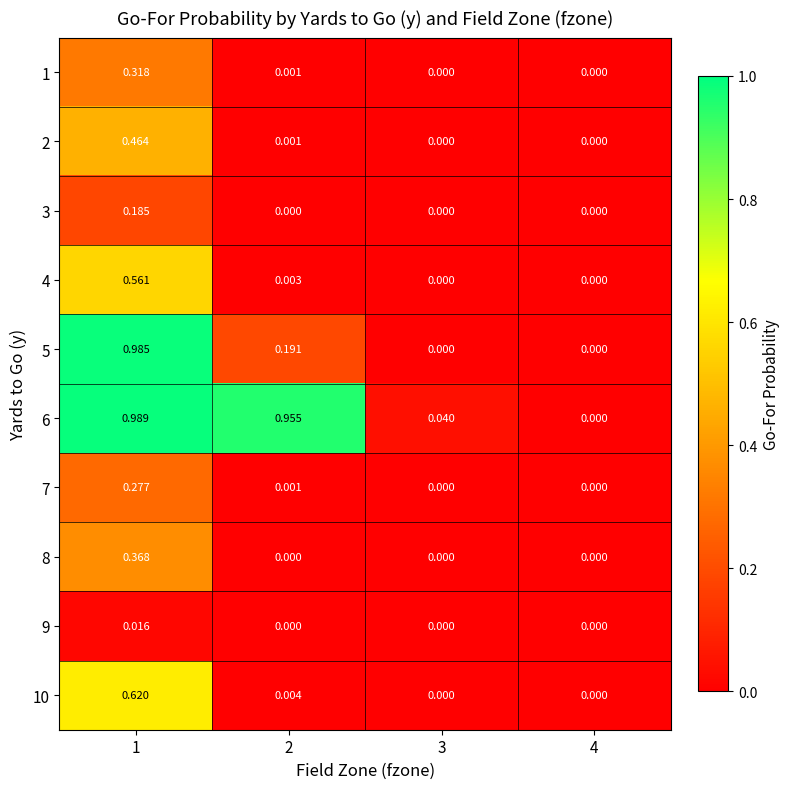

How many positive values does the 9 series have?

1